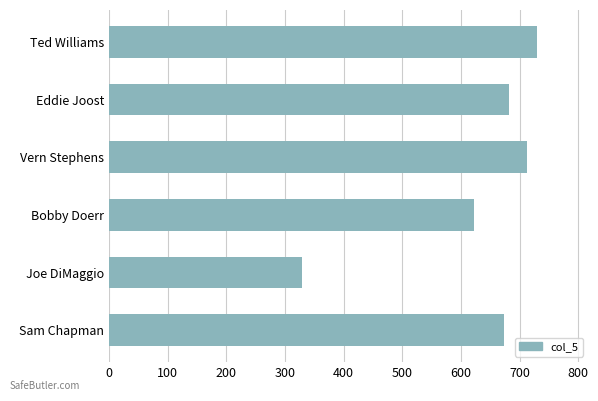

Reading top to bottom, extract all data points from this chart.

Ted Williams=730	Eddie Joost=682	Vern Stephens=712	Bobby Doerr=622	Joe DiMaggio=329	Sam Chapman=674